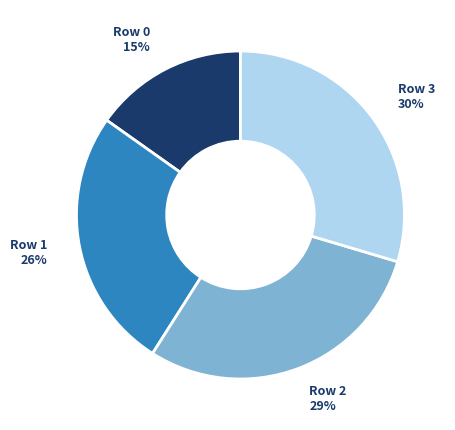

Is there a majority slice in this chart?

No